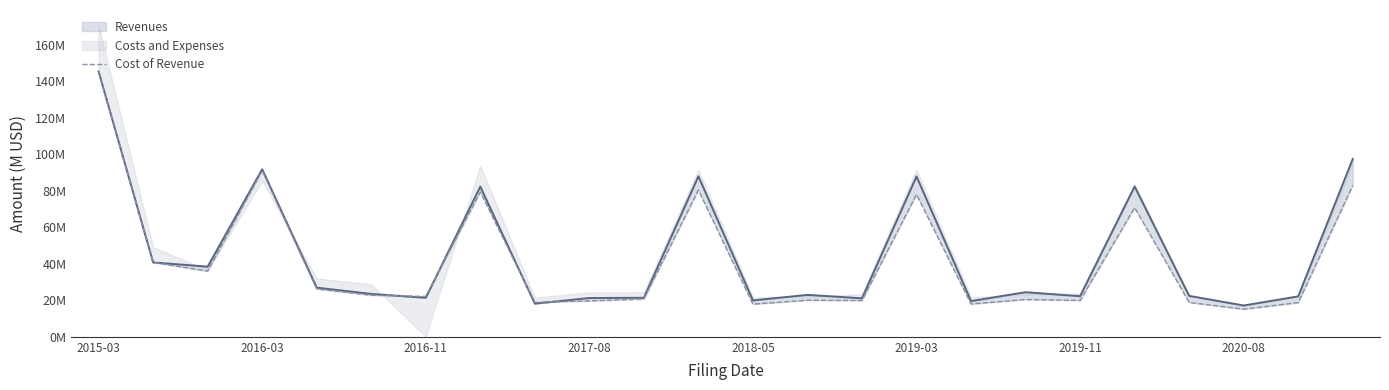

What is the maximum value shown in the chart?

145.0